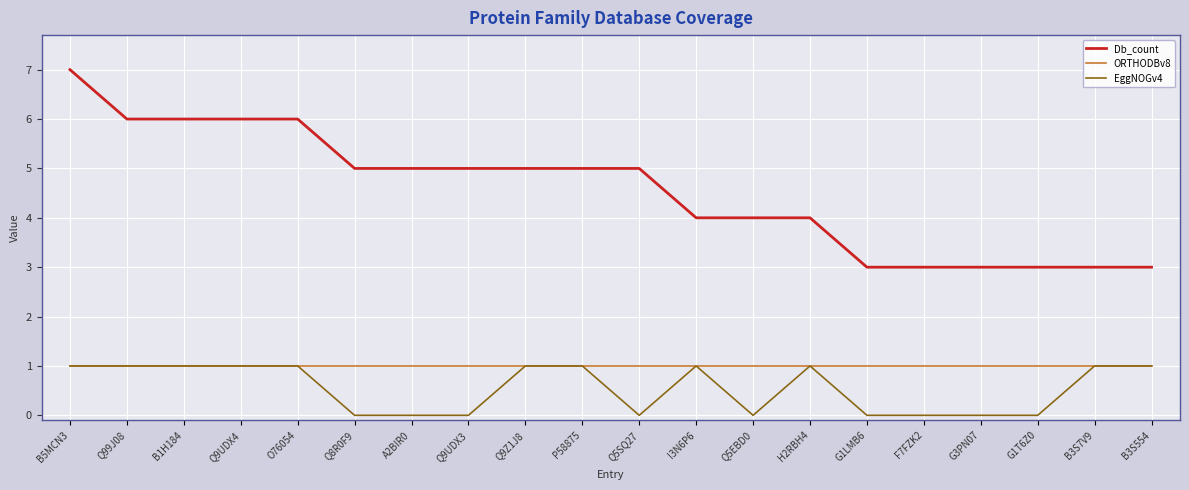

How many distinct data groups are displayed?

3